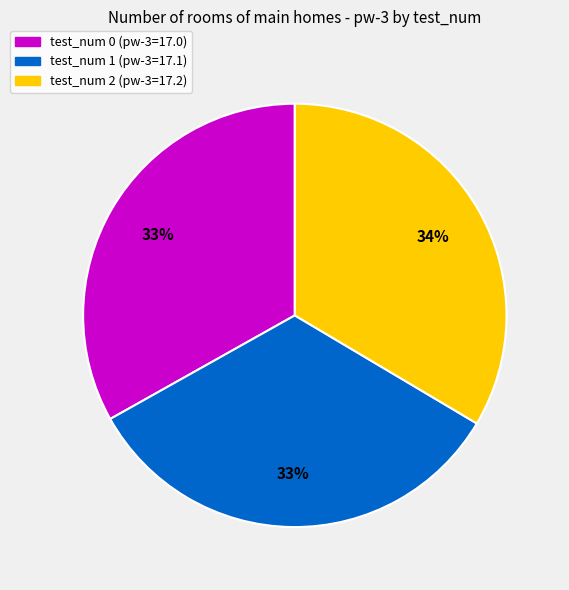

How many slices are in this pie chart?

3